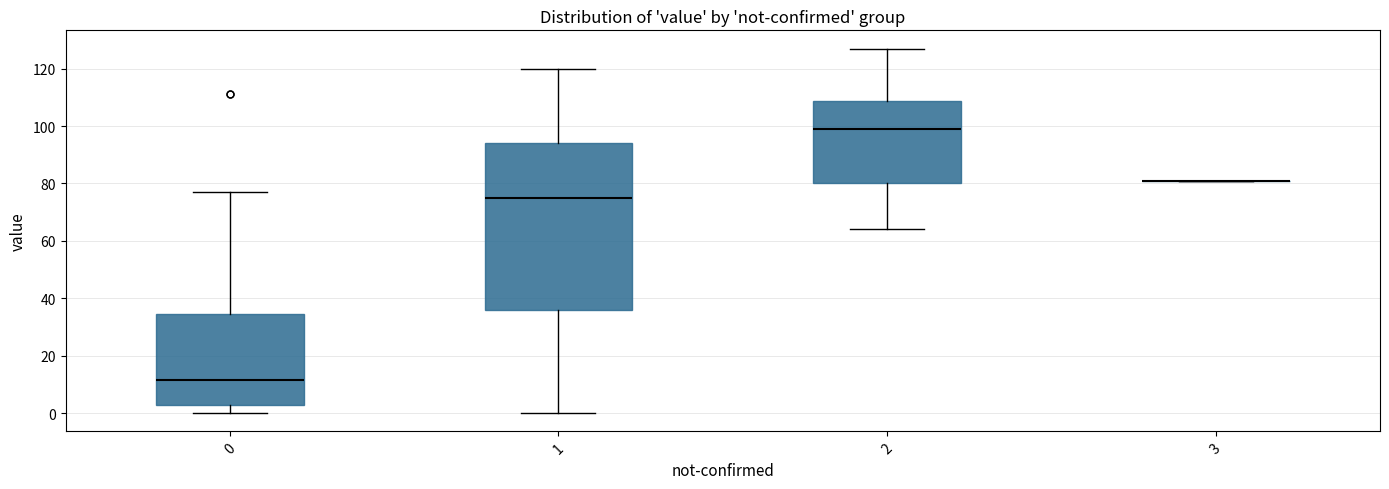

Reading left to right, transcribe this box plot: for each box, give where its median line is, the range the box spans, and where its two whiskers end, as read against the y-axis. The values are not printed on the chart, so give them approximately, as read against the axis.

0: median 12, box 4 to 34, whiskers 0 to 78
1: median 76, box 36 to 94, whiskers 0 to 120
2: median 100, box 80 to 108, whiskers 64 to 128
3: box collapsed to a line at 82, whiskers 82 to 82